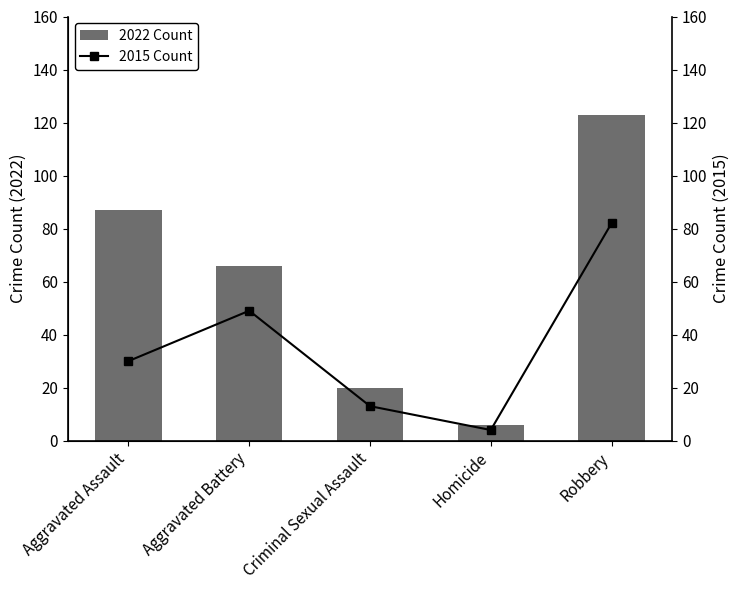

What value does the 2015 Count series have at Homicide?

4